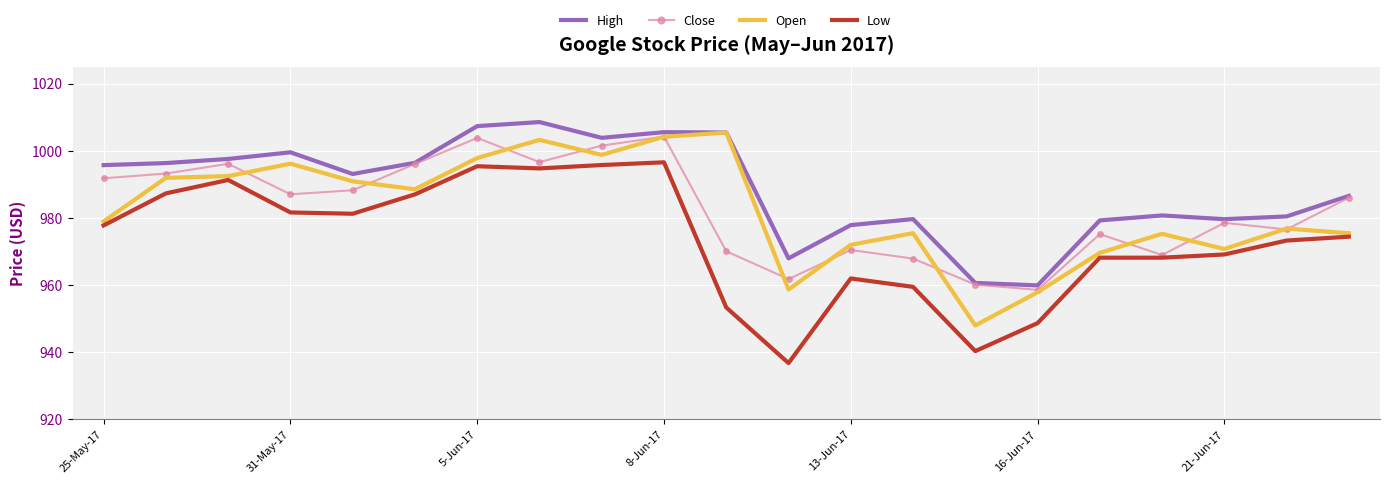

True or false: High and Low cross at least once.

False